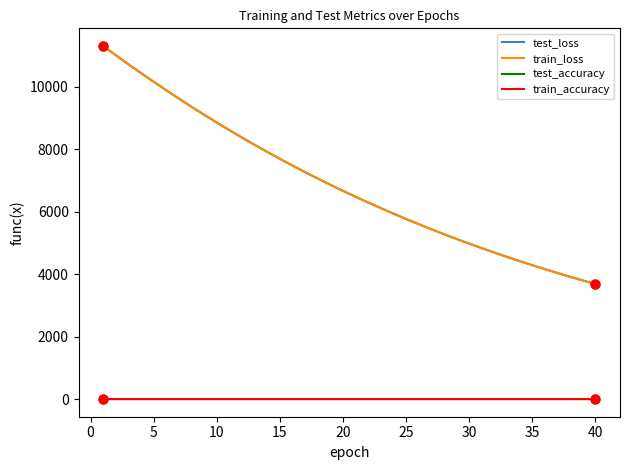

What is the lowest value of the test_loss series?

3683.9